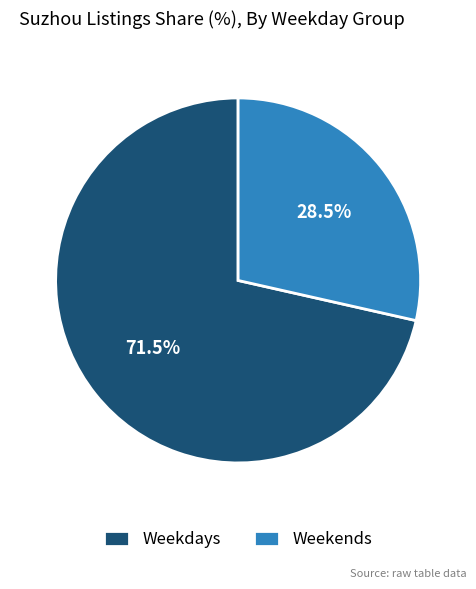

What is the ratio of the value at Weekends to the value at Weekdays?

0.4